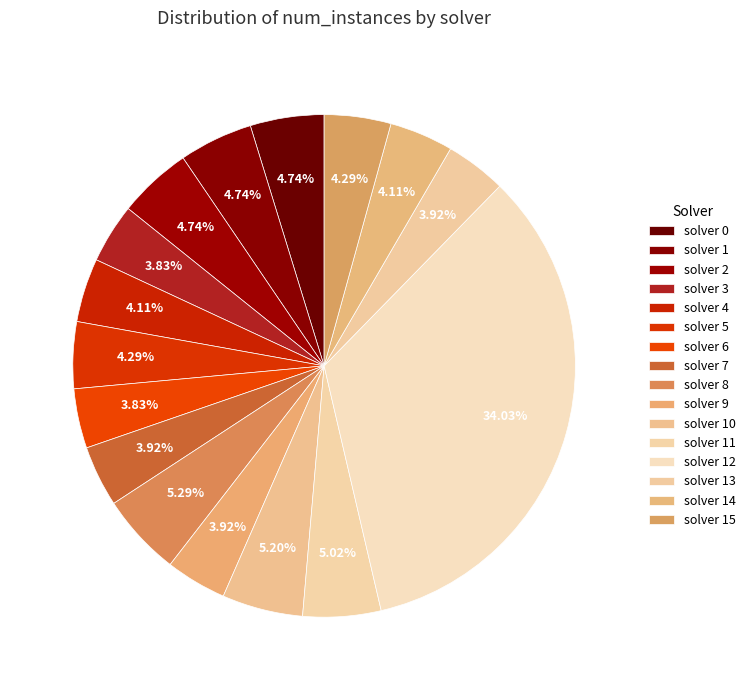

To the nearest percent, what is the average slice percentage?

6%